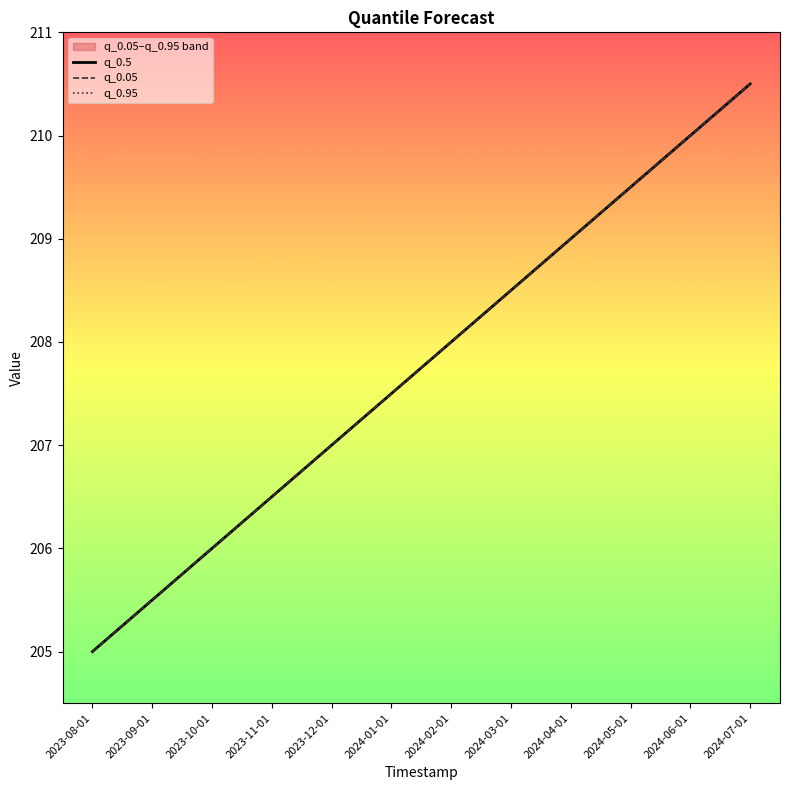

True or false: q_0.05 has more than 2 points higher than both neighbors.

False